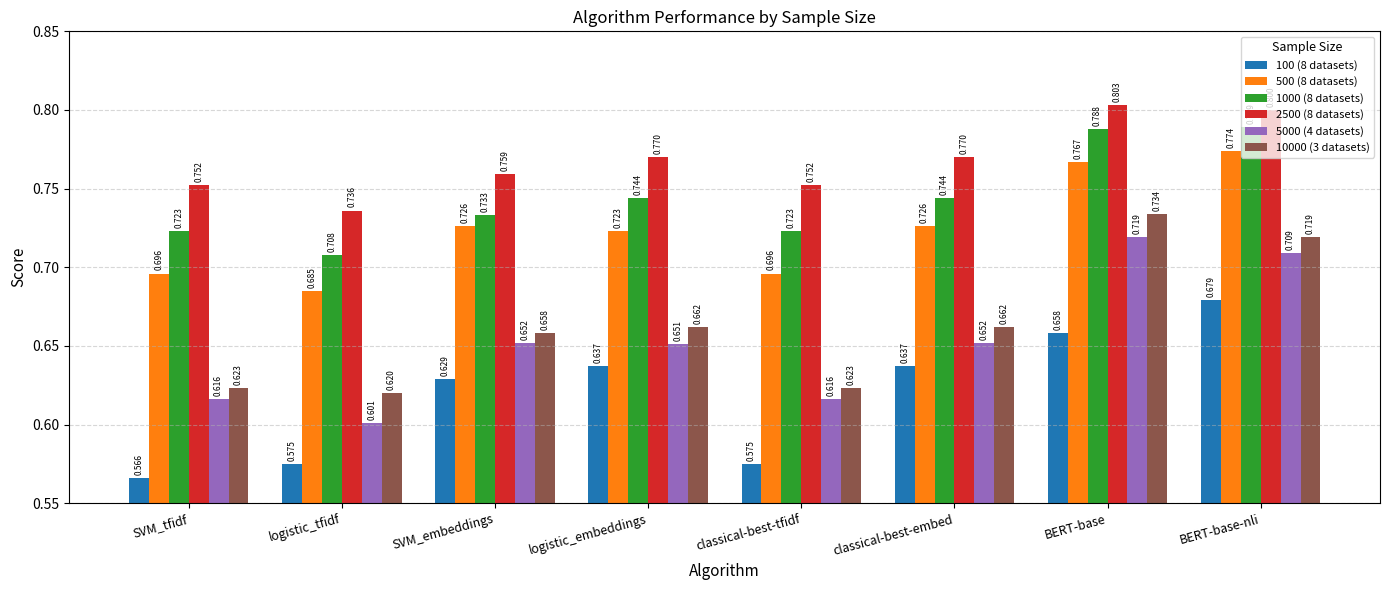

How many bars are there in each group?

6